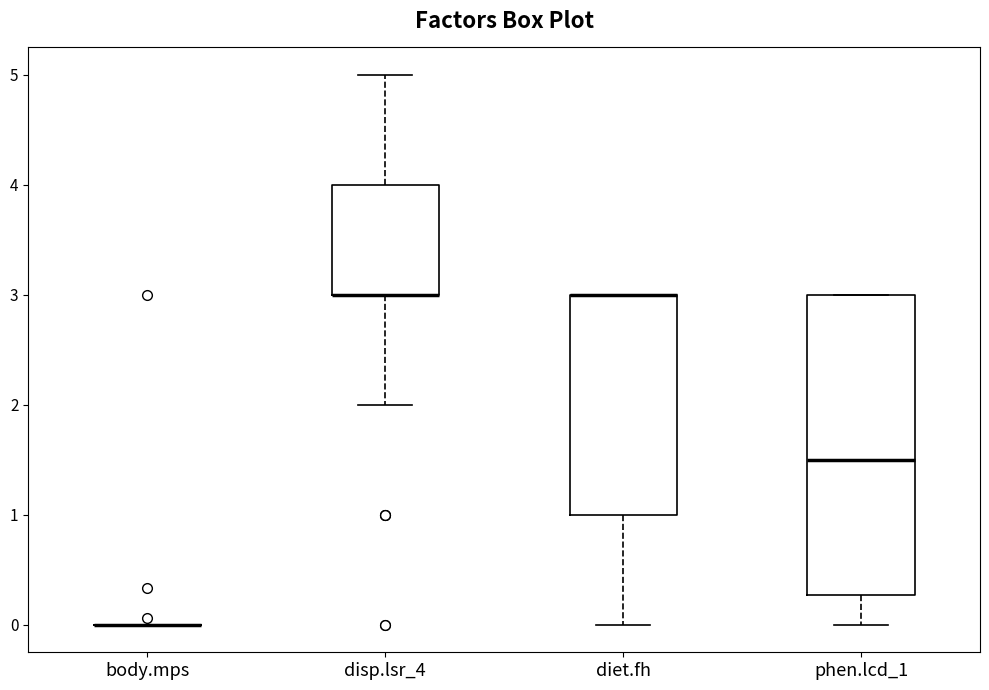

Which box is the tallest, from its lower edge to its upper edge?

phen.lcd_1